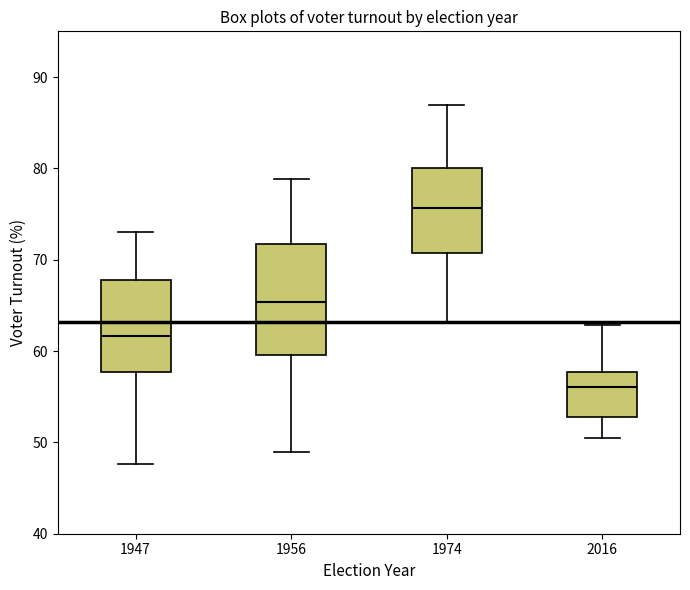

Which box has the lowest median line?

2016